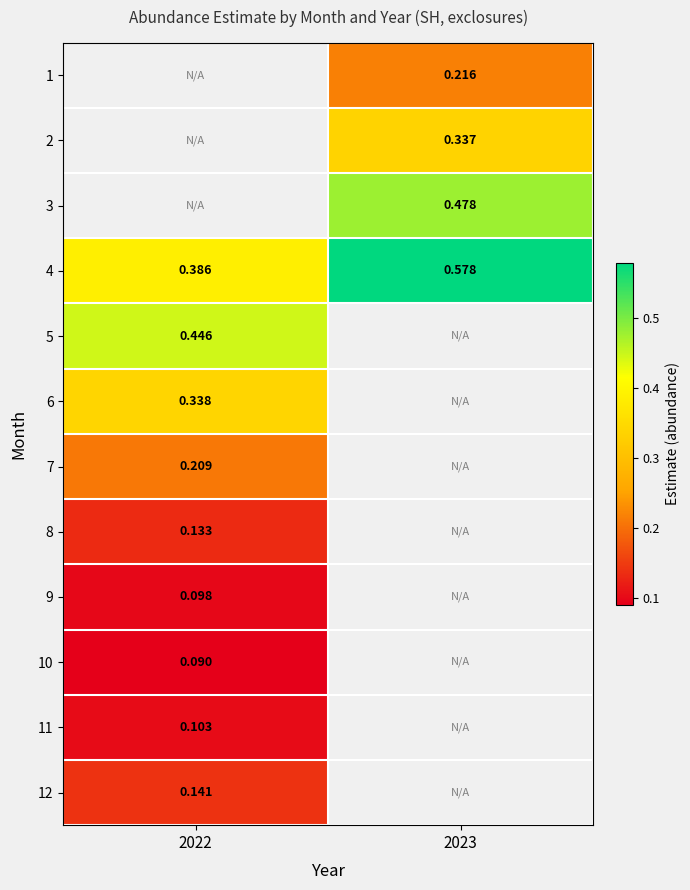

How many data points does each series have?

2